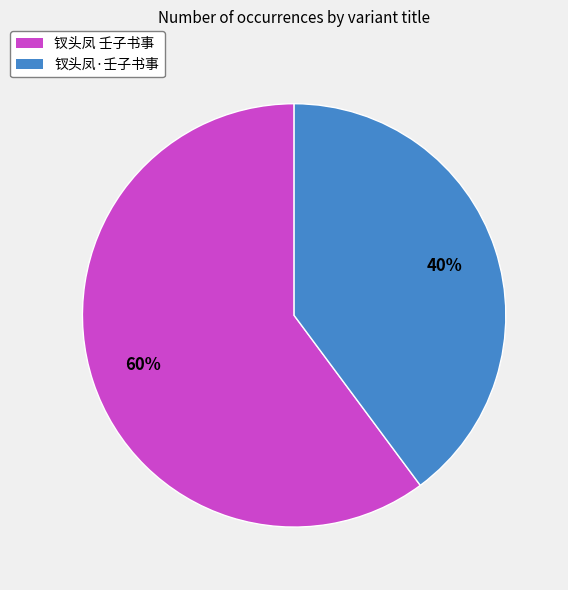

Does 钗头凤 壬子书事 represent more than half of the total?

Yes